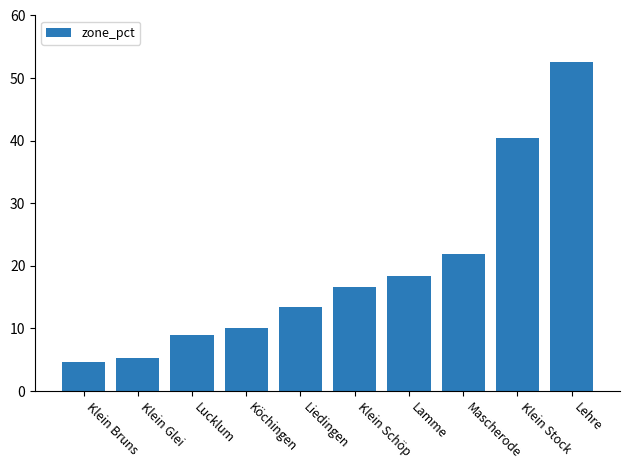

Where is the data nearest to the value 28?

Mascherode